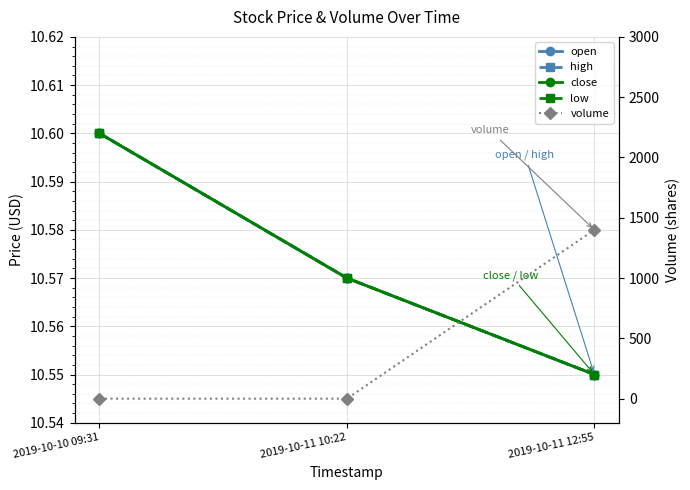

List the series in order of their peak value, lowest first.

open, high, close, low, volume